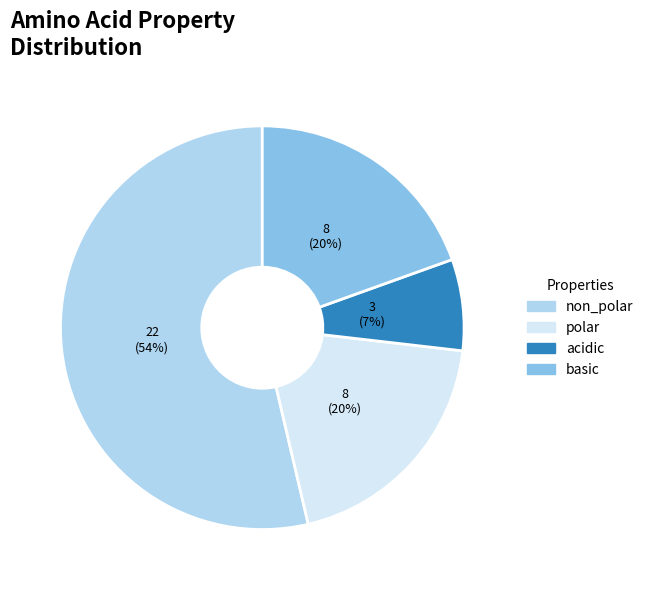

The non_polar slice represents 54% of the pie. True or false?

True